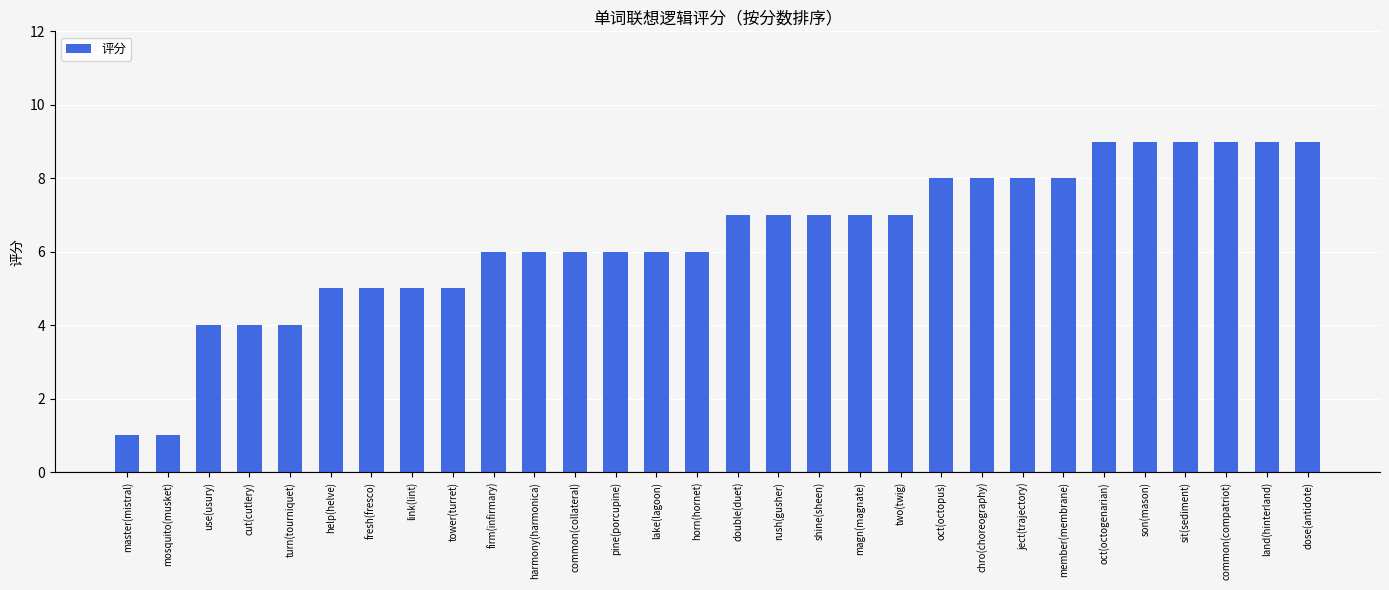

Reading left to right, what are all the values shown in this chart?

1	1	4	4	4	5	5	5	5	6	6	6	6	6	6	7	7	7	7	7	8	8	8	8	9	9	9	9	9	9